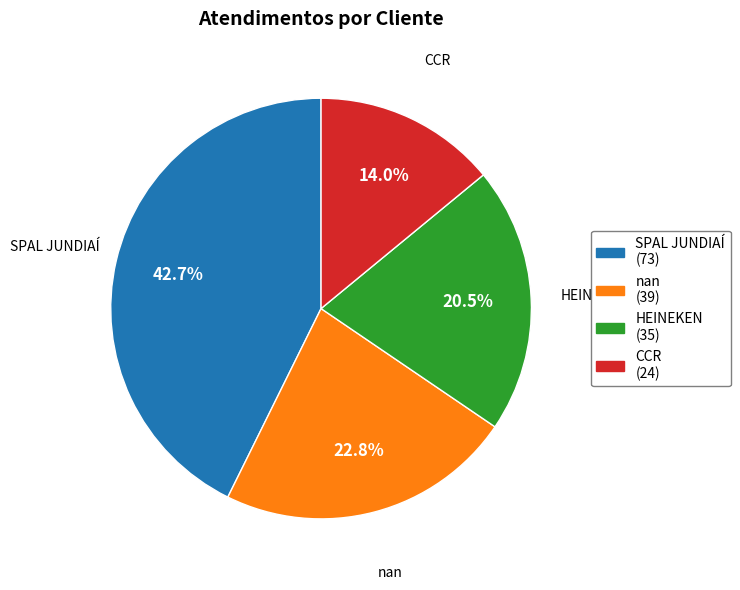

Which category has the biggest portion of the pie?

SPAL JUNDIAÍ